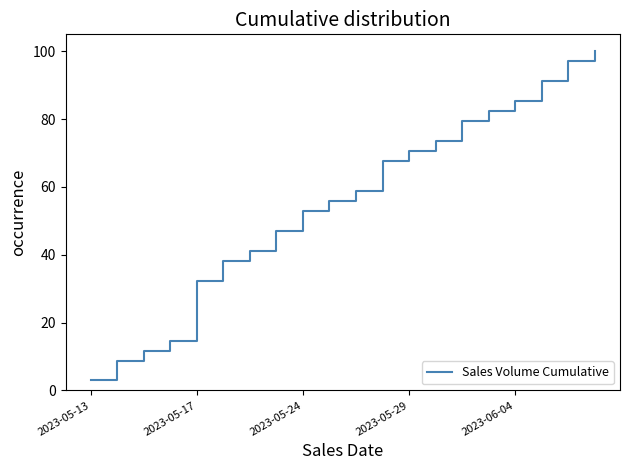

What is the greatest value displayed?

100.0